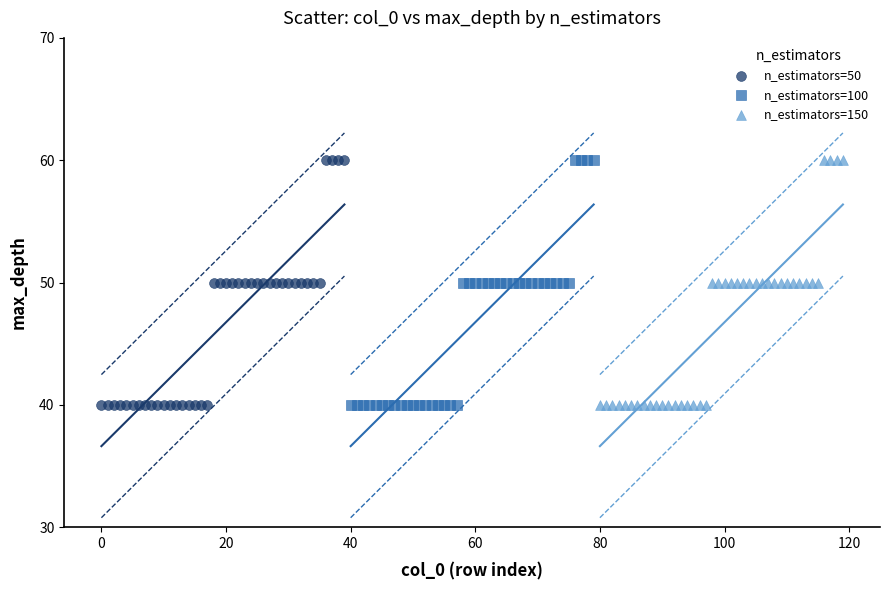

What are all the series names shown in the legend?

n_estimators=50, n_estimators=100, n_estimators=150